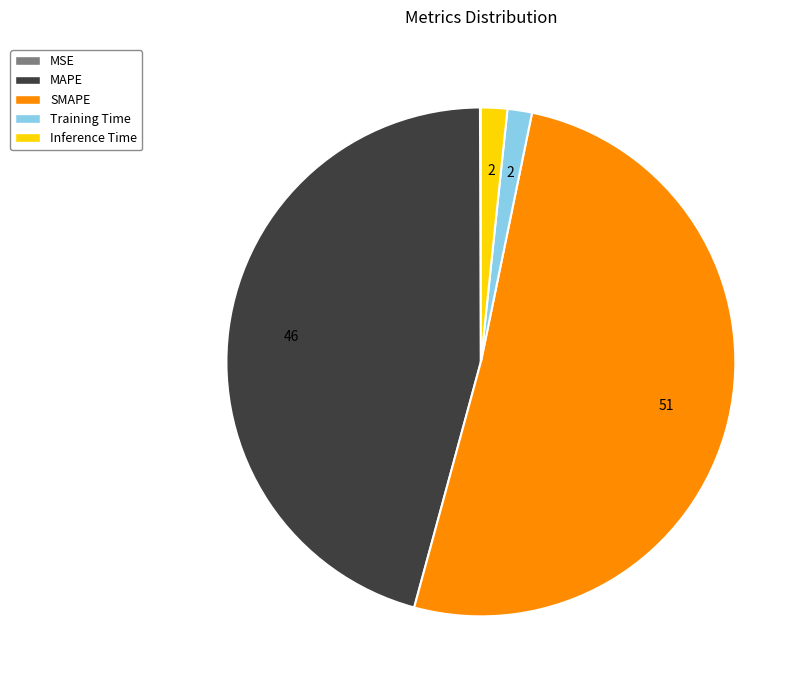

Is it true that SMAPE is 51% of the pie?

True